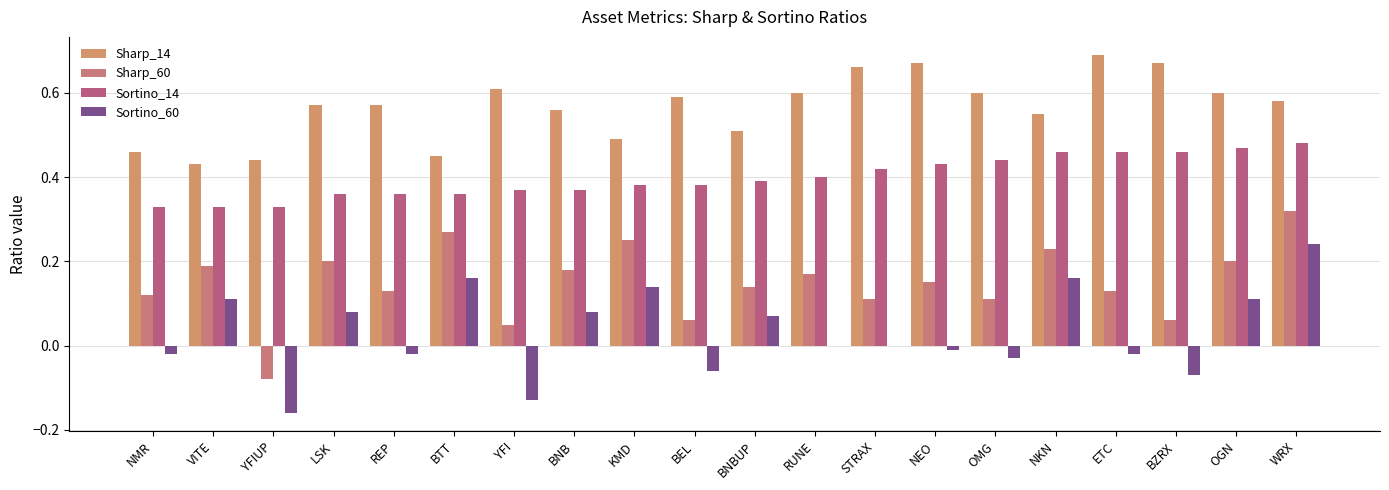

Are the bars horizontal?

No